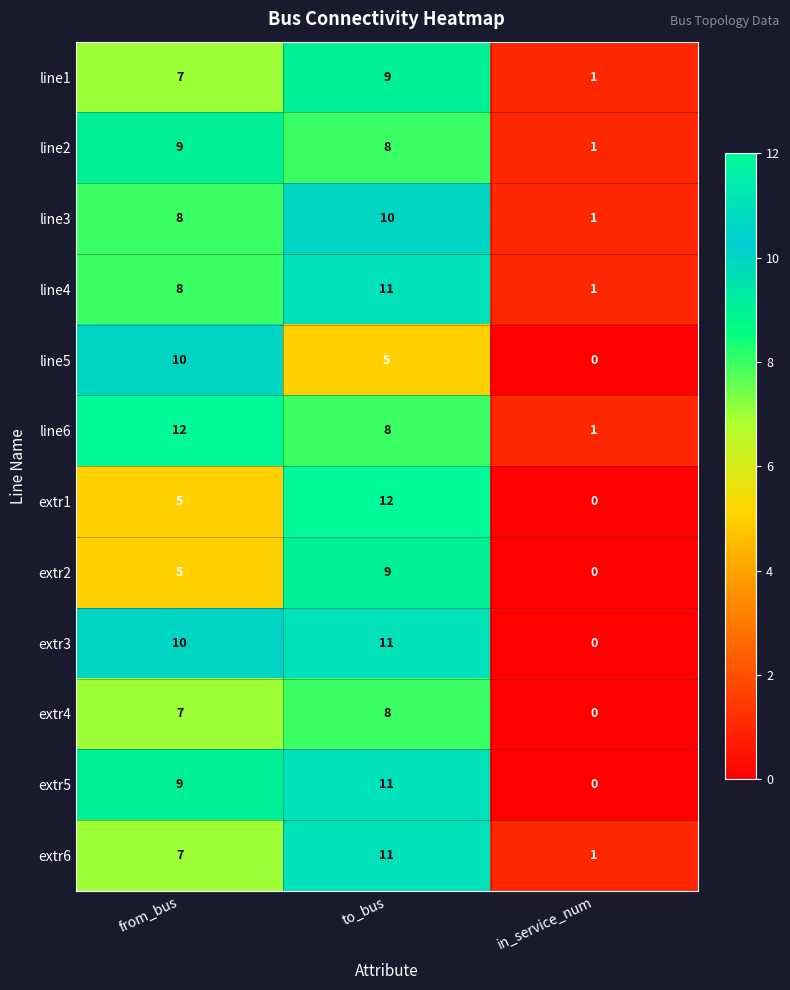

Where is line2 nearest to the value 5?

to_bus